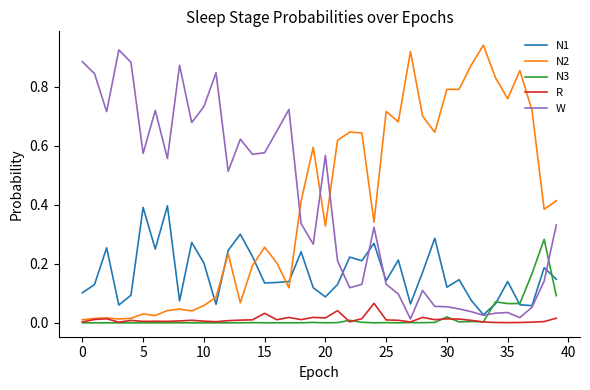

True or false: R and N1 intersect in this chart.

False